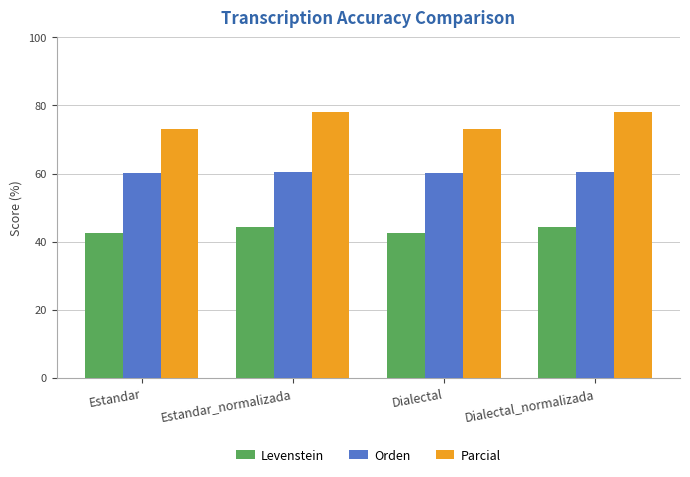

What is the label of the 1st bar from the left?

Estandar